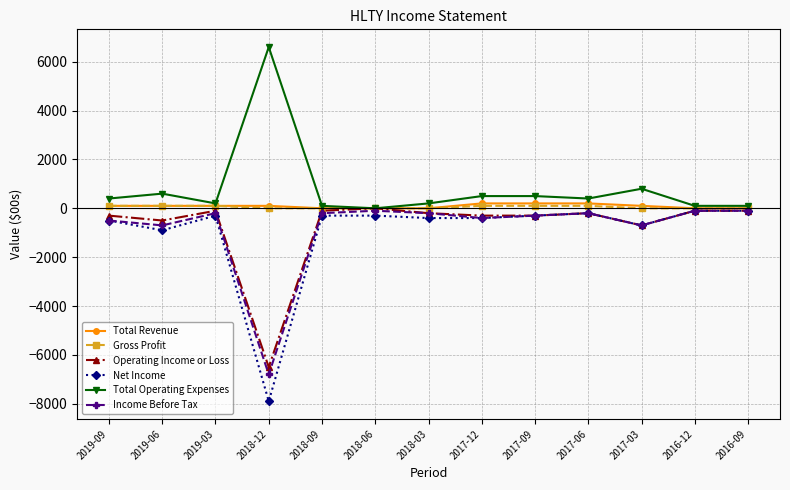

What is the minimum value shown in the chart?

-7900